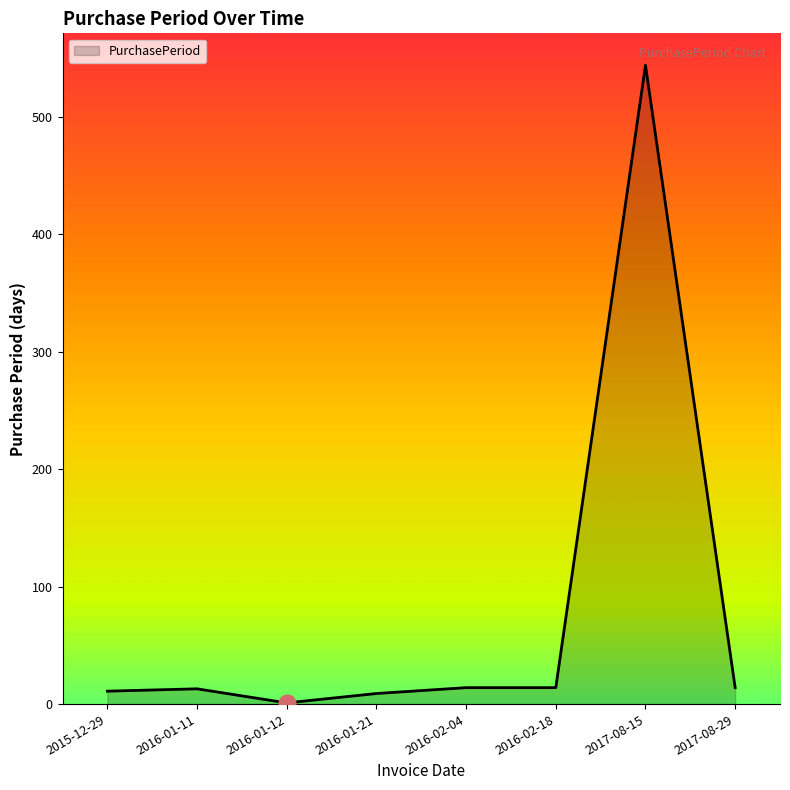

What is the difference between the maximum and minimum values?

543